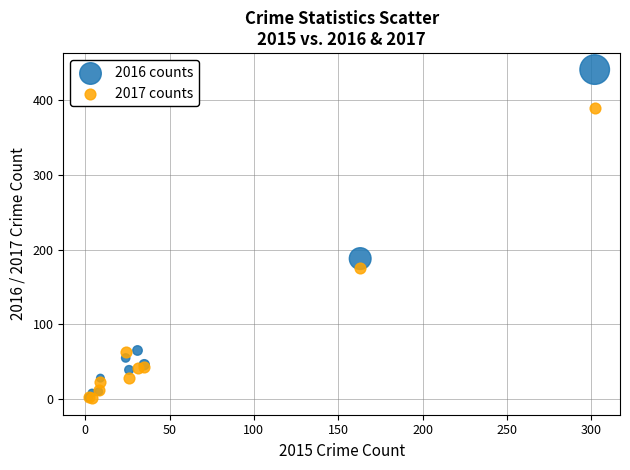

Which series reaches the maximum Y coordinate?

2016 counts